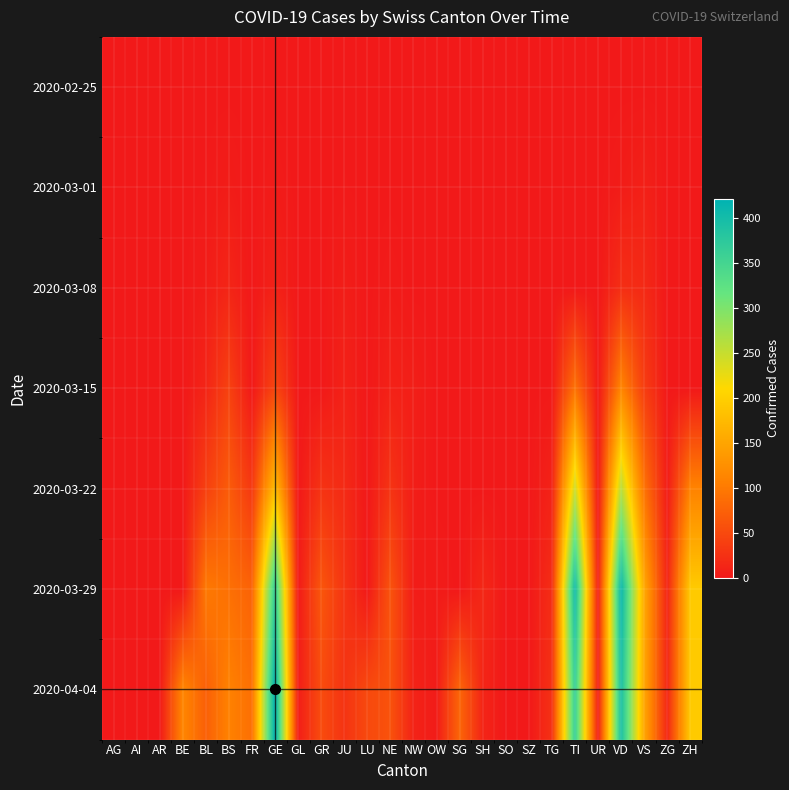

Count the number of categories in the chart.

26